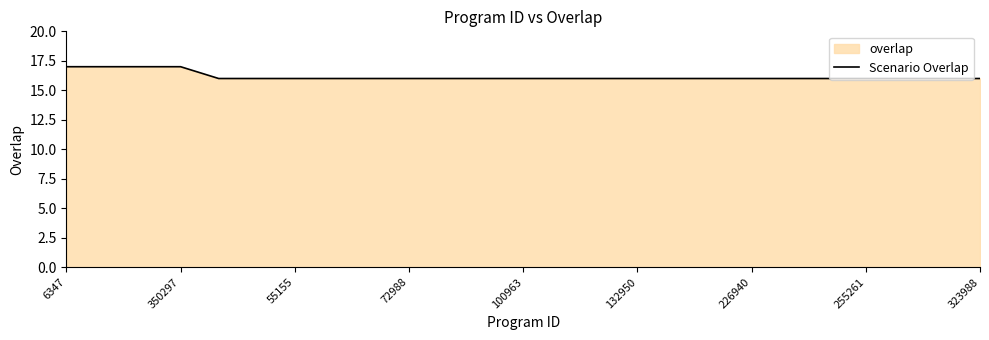

What is the approximate value at 13?

16